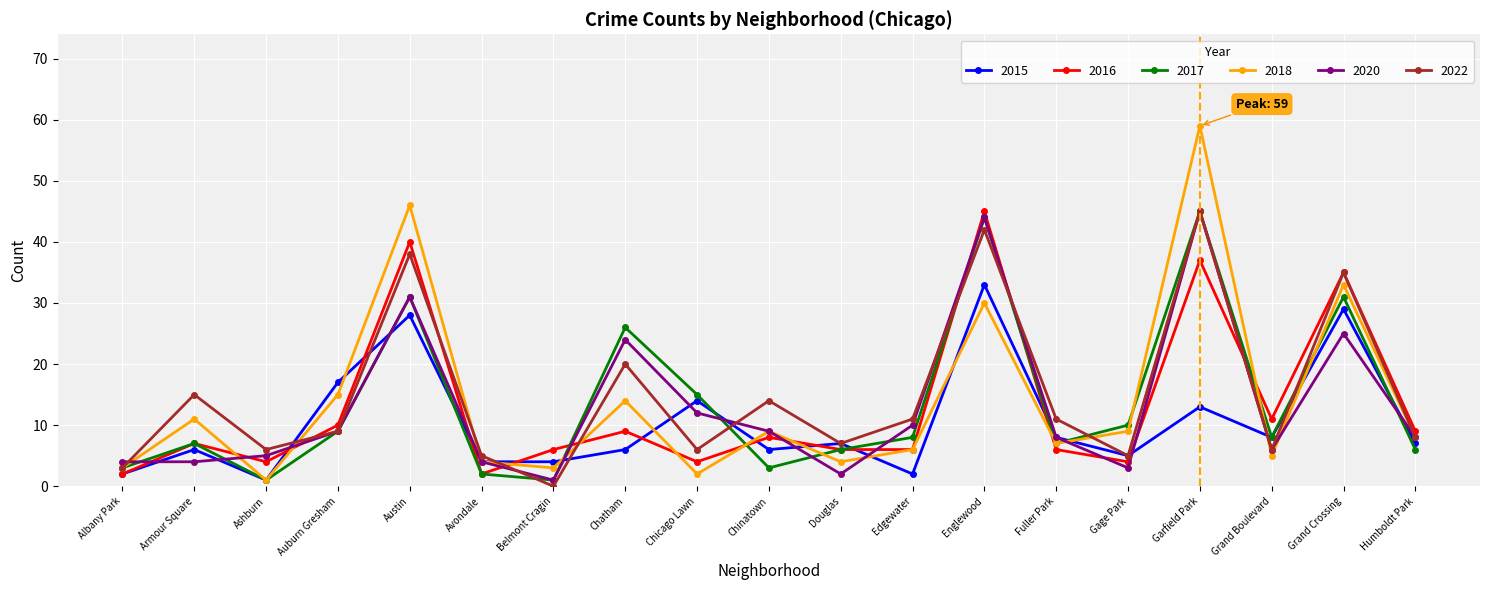

What is the highest value of the 2017 series?

45